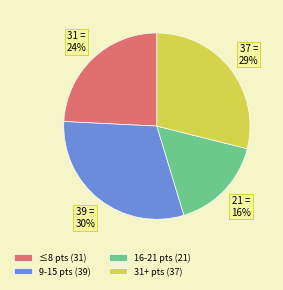

Is it true that ≤8 pts (31) is 24% of the pie?

True